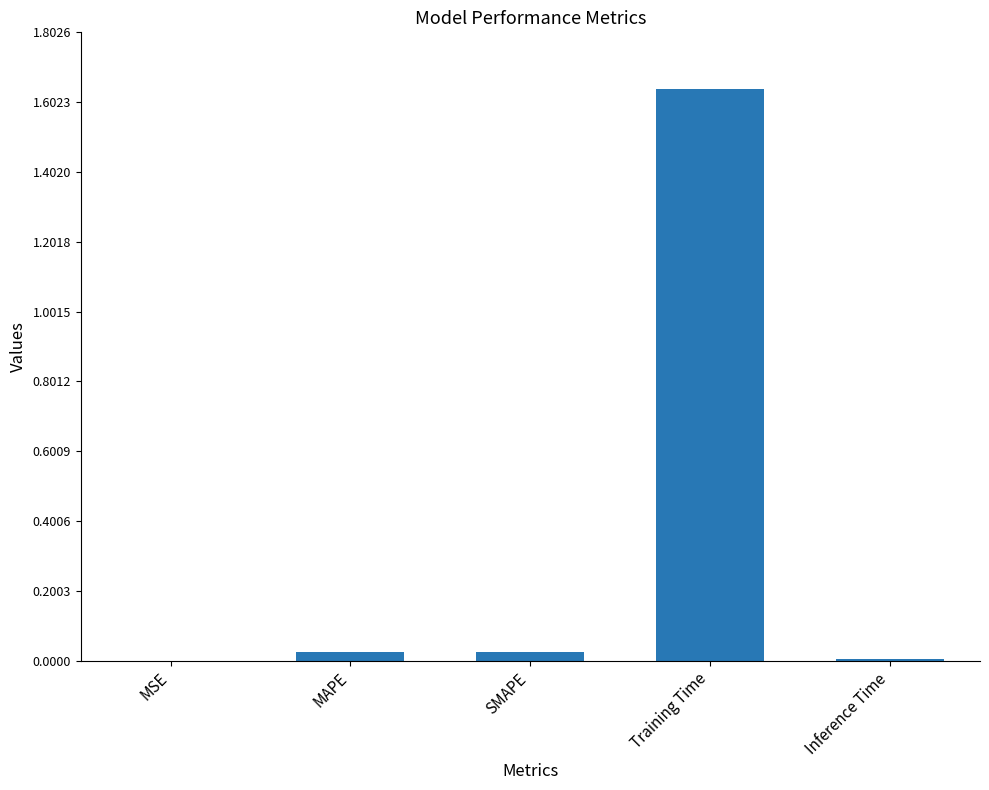

Is it true that the value at SMAPE is 0.0?

True